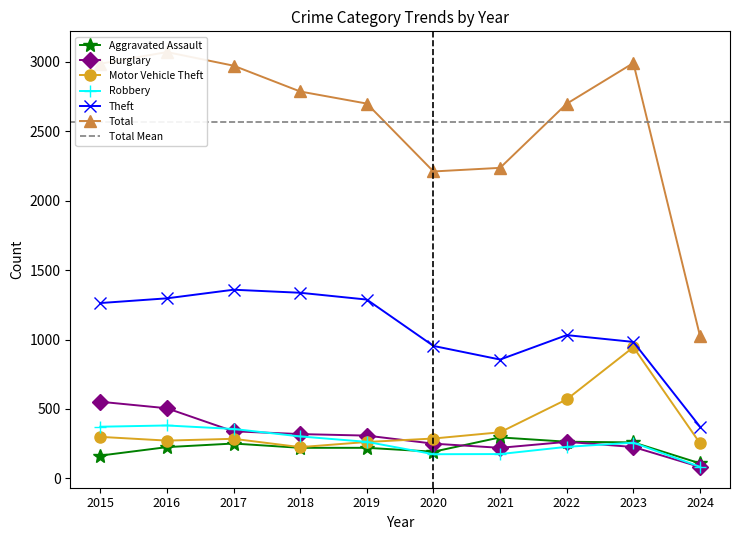

Which series changed the most between 2016 and 2018?

Total